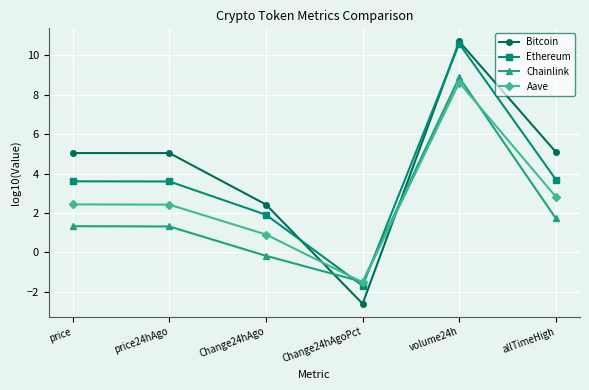

Between price24hAgo and Change24hAgo, which series saw the biggest shift?

Bitcoin